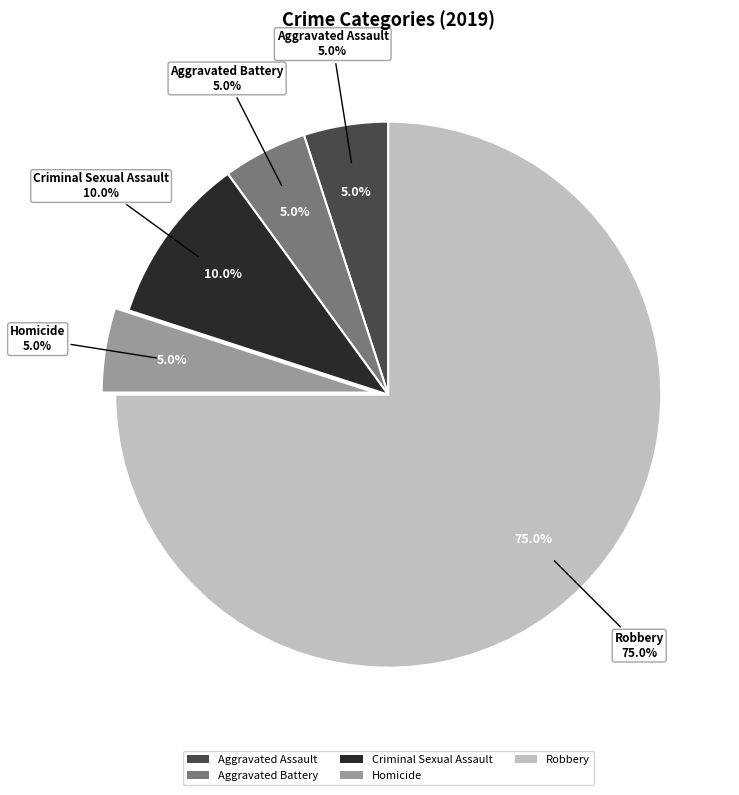

What portion of the pie excludes Homicide?

95.0%